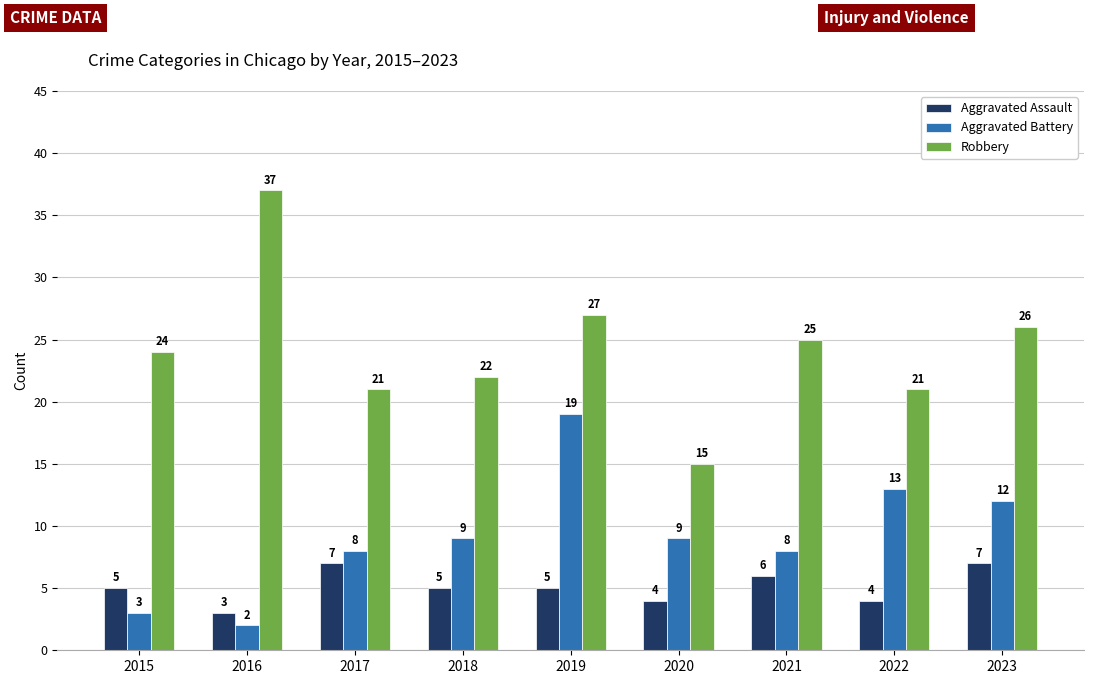

What is the difference between the maximum and minimum values in the Robbery series?

22